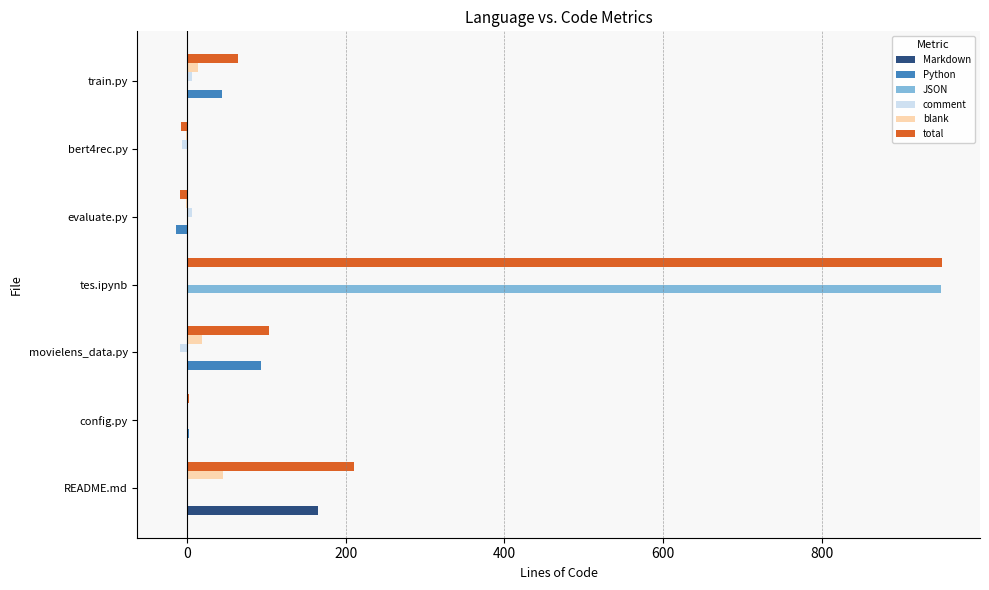

Which series has the largest total across all categories?

total